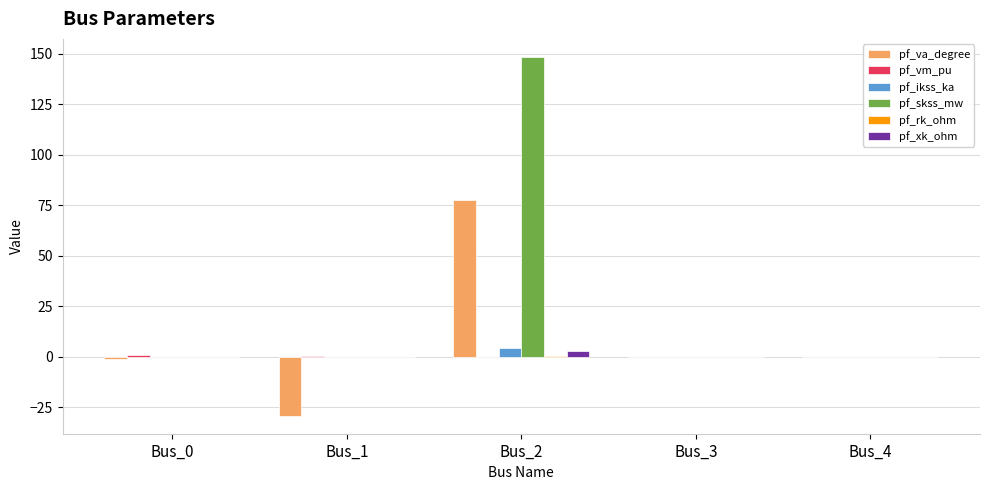

Which series has the largest total across all categories?

pf_skss_mw